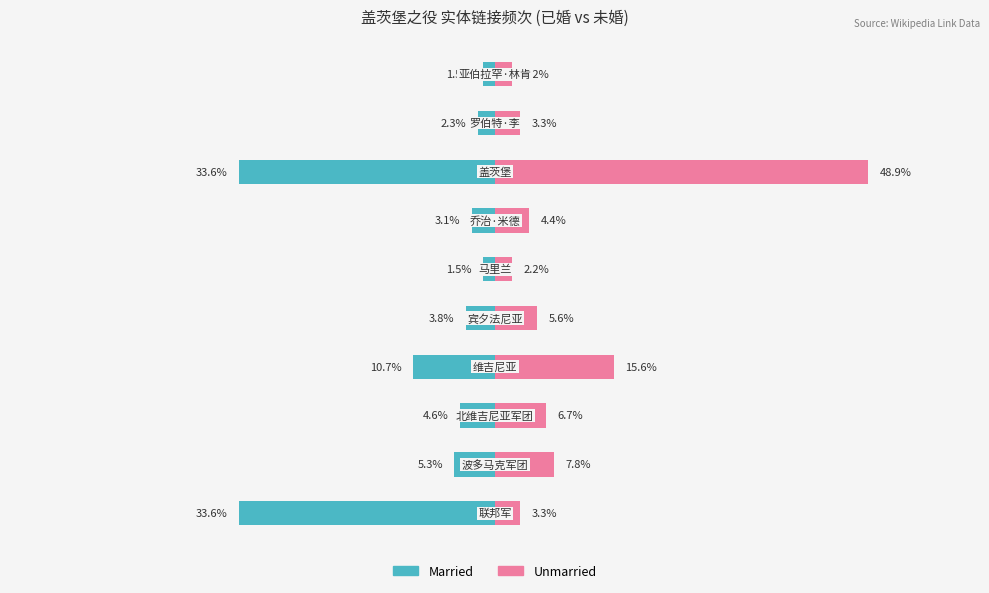

What is the minimum value shown in the chart?

-33.6